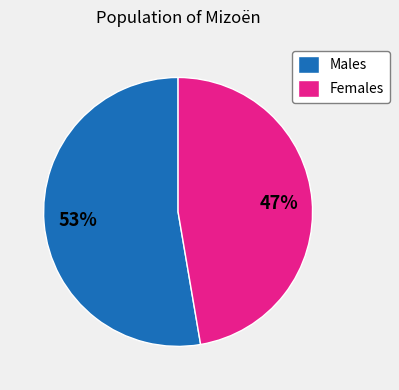

Between Females and Males, which is larger?

Males